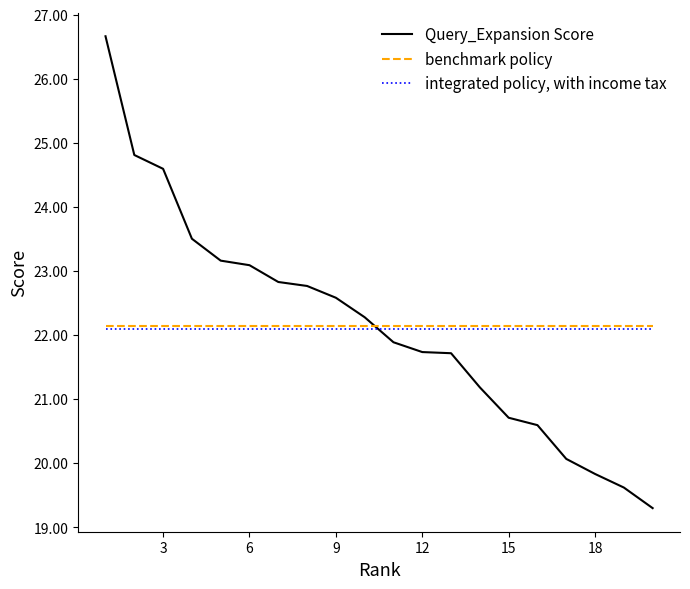

What is the maximum value shown in the chart?

26.7